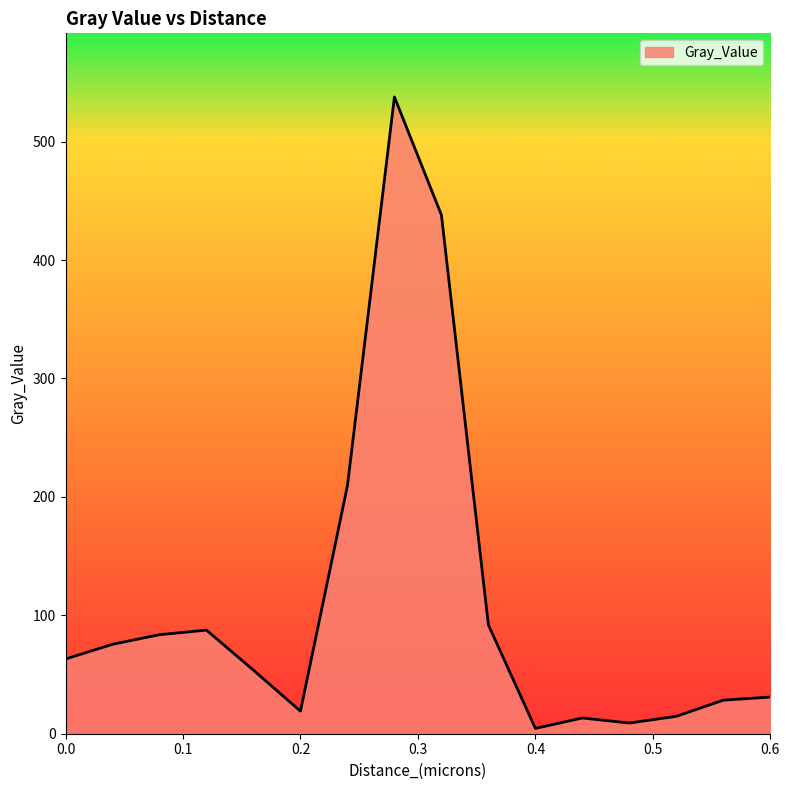

What is the difference between the maximum and minimum values?

533.2